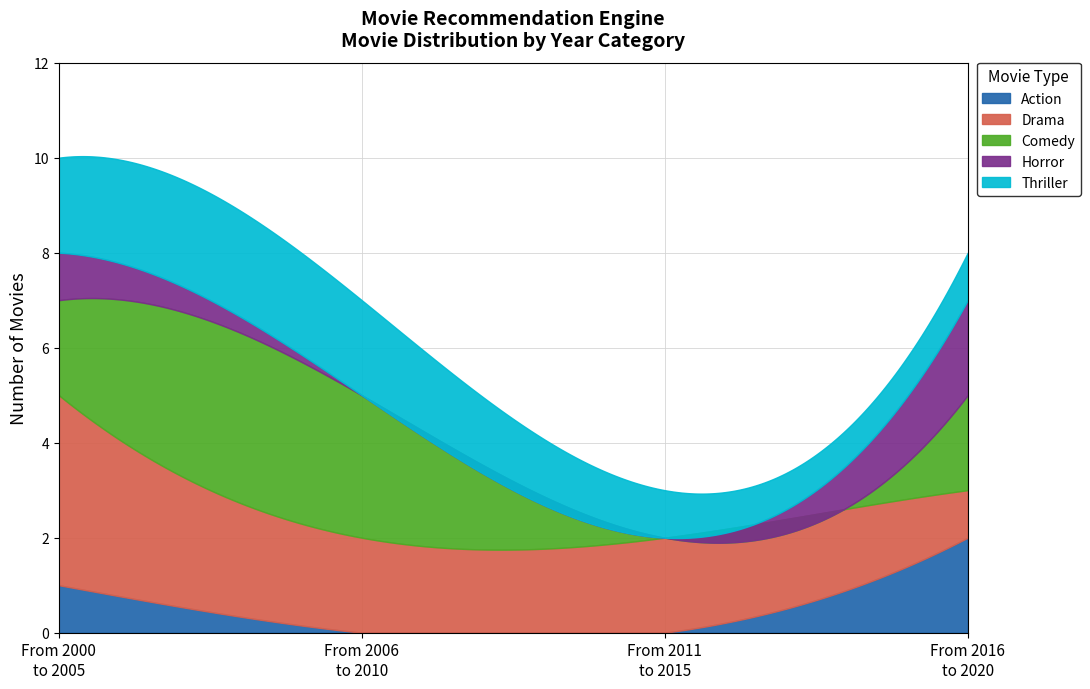

How many Thriller values are between 0 and 8?

4